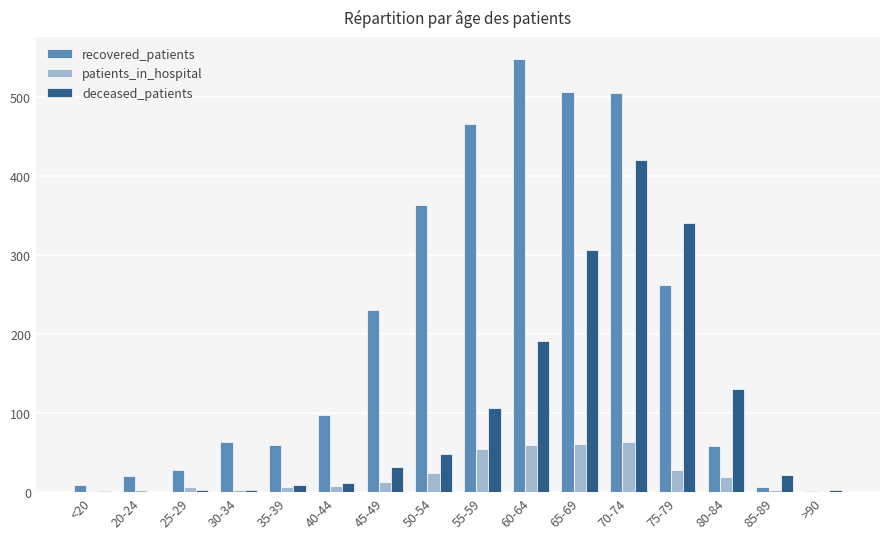

What is the sum of all patients_in_hospital values?

352